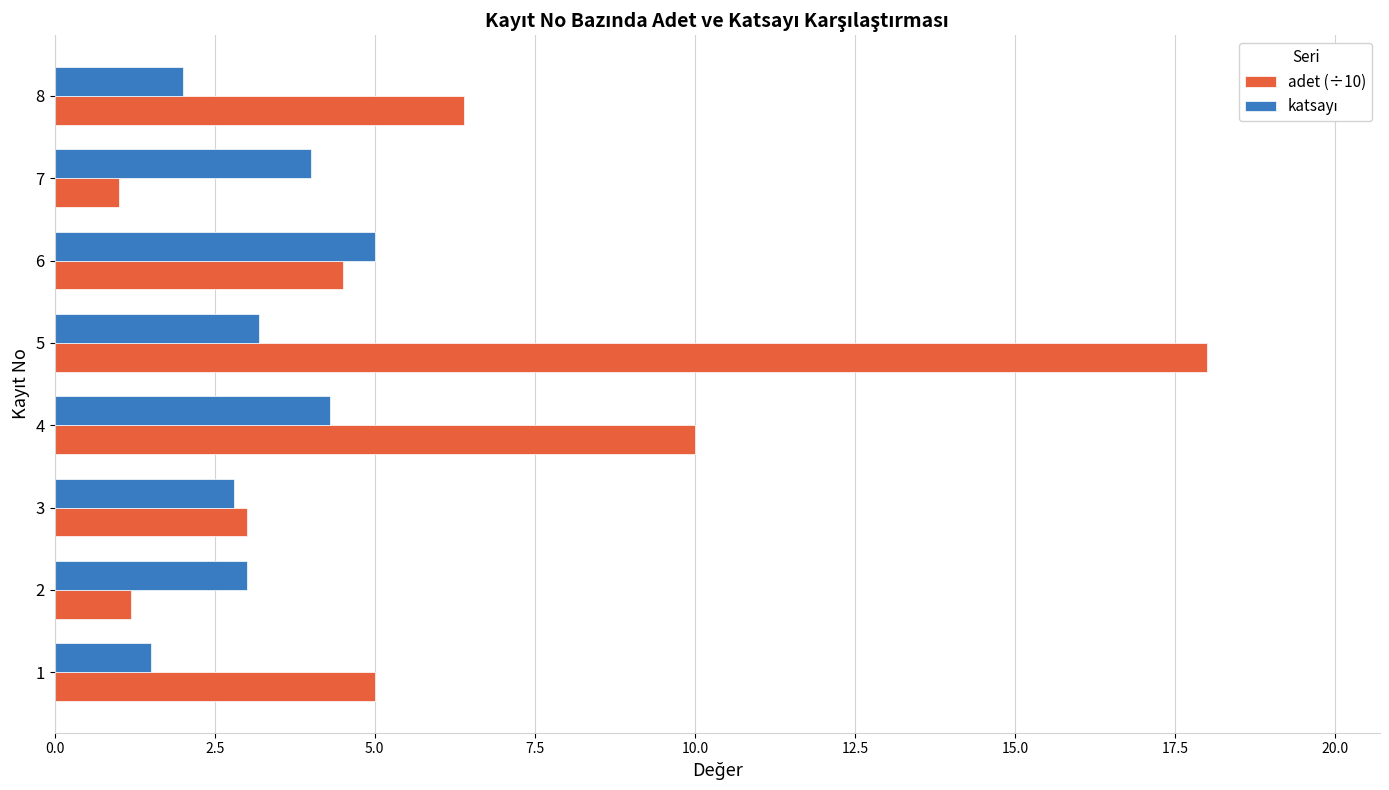

At which label does adet (÷10) reach its peak?

5